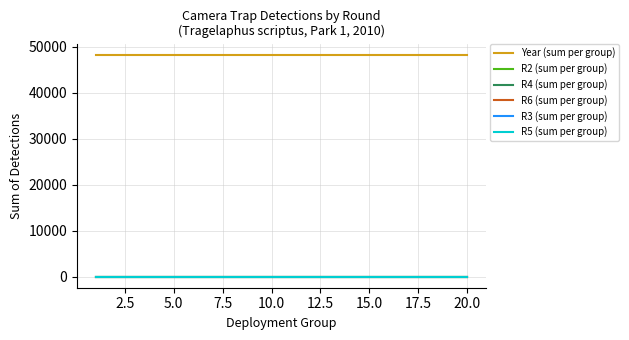

At how many categories does at least one series exceed 16531?

20